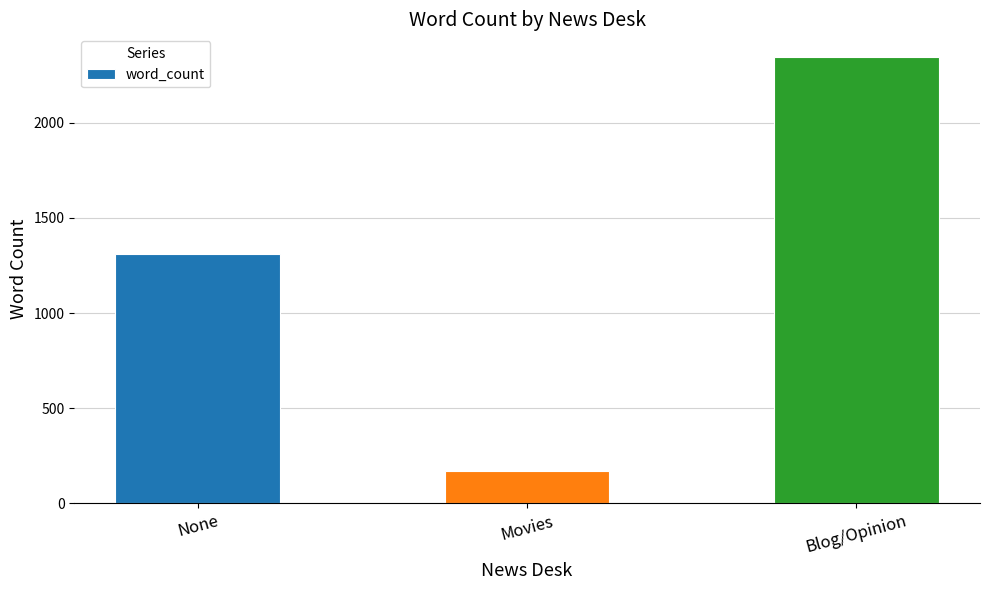

True or false: the data shows 170 at Movies.

True